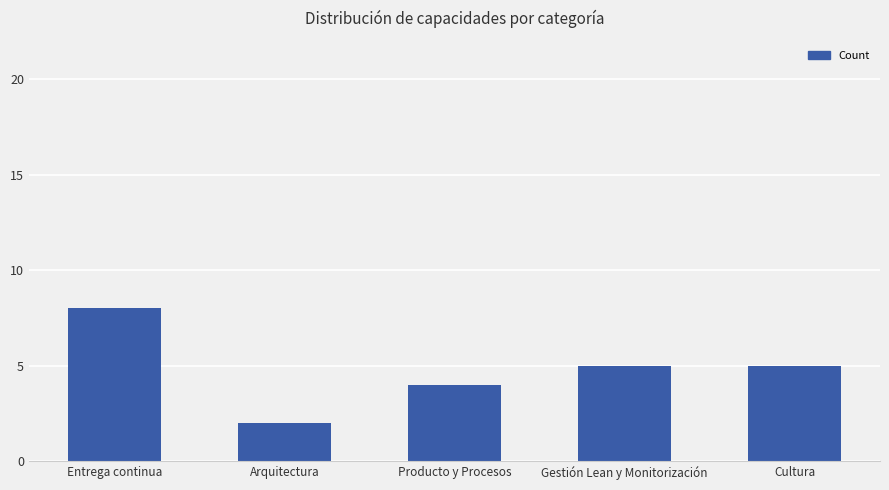

Read the value at Gestión Lean y Monitorización.

5